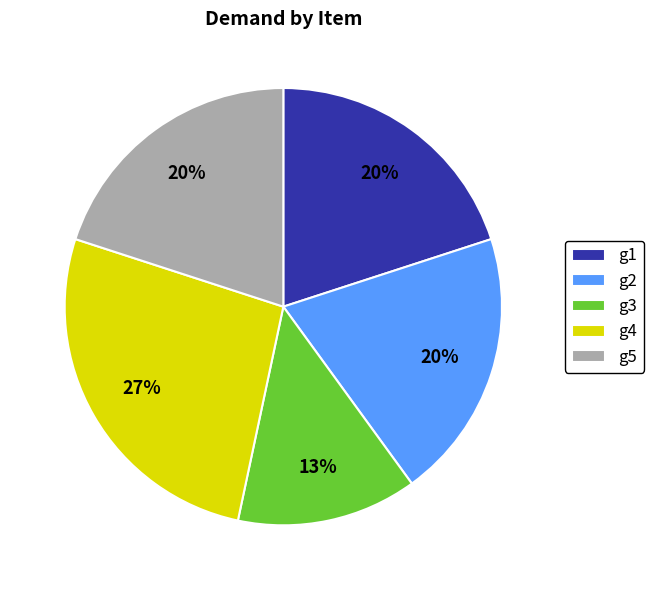

How many slices are in this pie chart?

5